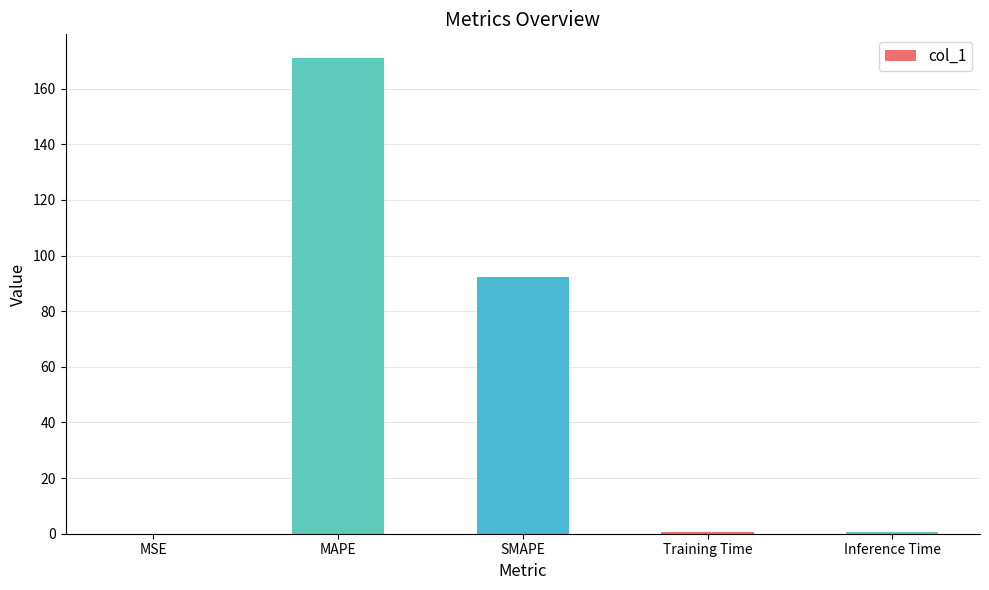

Read the value at MAPE.

171.0